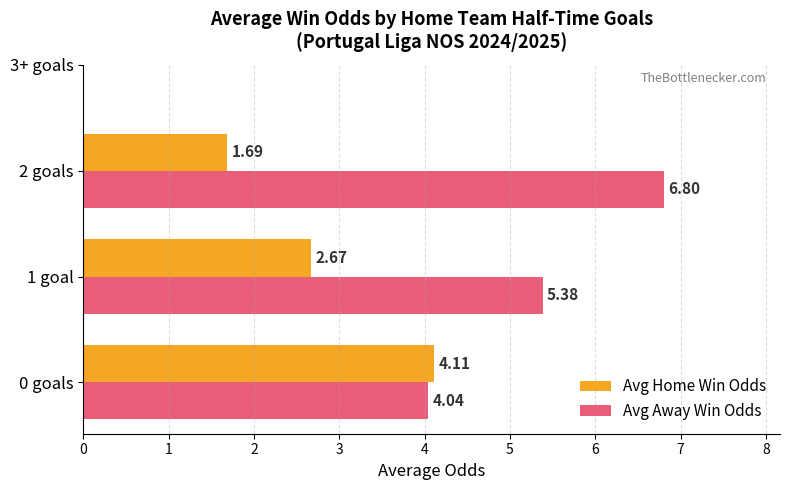

Which series has the largest range (max minus min)?

Avg Away Win Odds